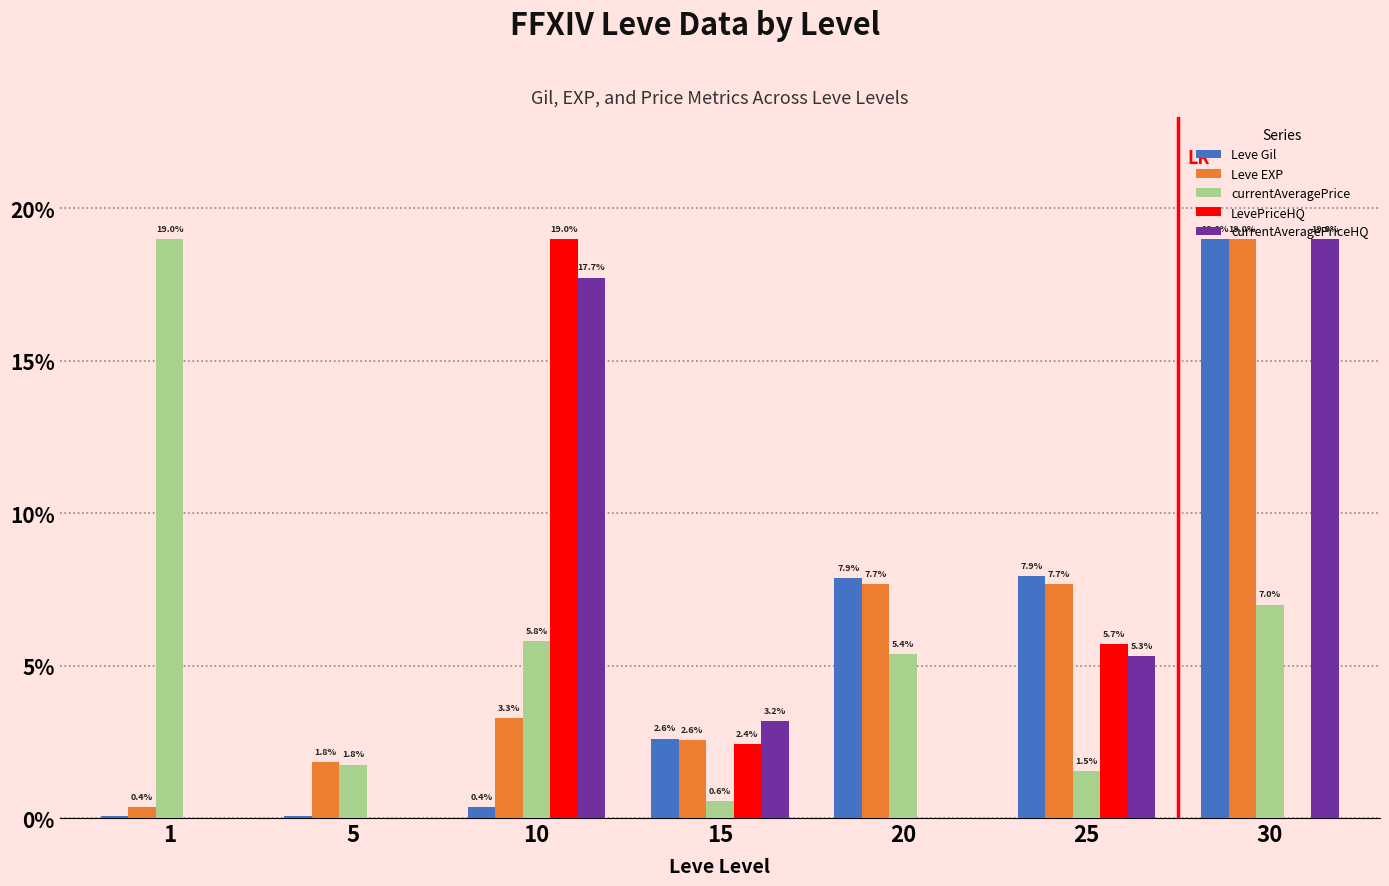

The value of LevePriceHQ at 5 is 0.0. True or false?

True